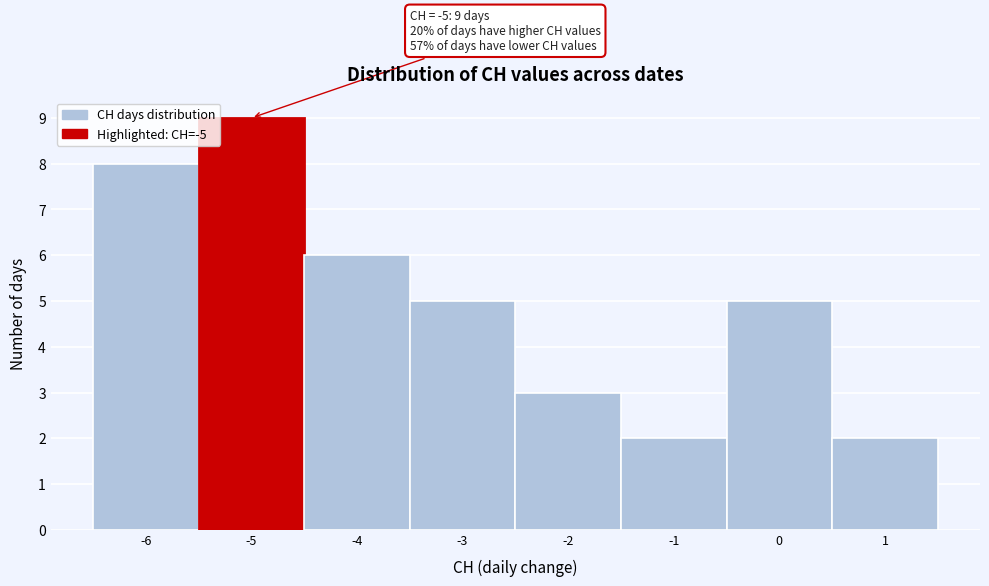

Over which range of the x-axis is the bar tallest?

-5.5 to -4.5